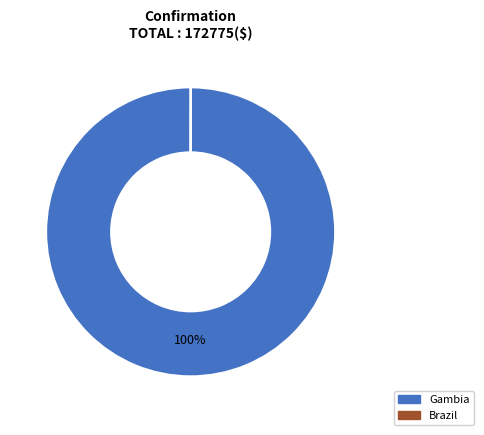

What percentage is the Gambia slice, to the nearest percent?

100%